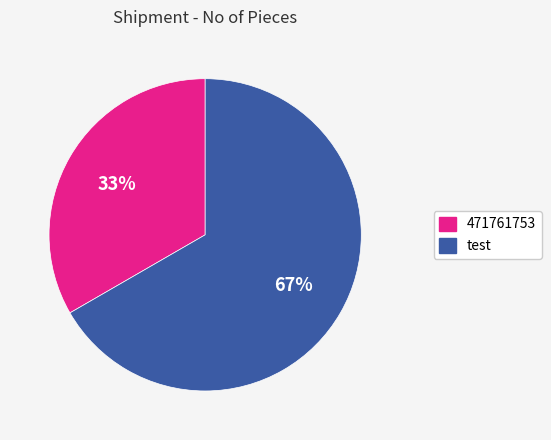

Which category has the smallest portion of the pie?

471761753